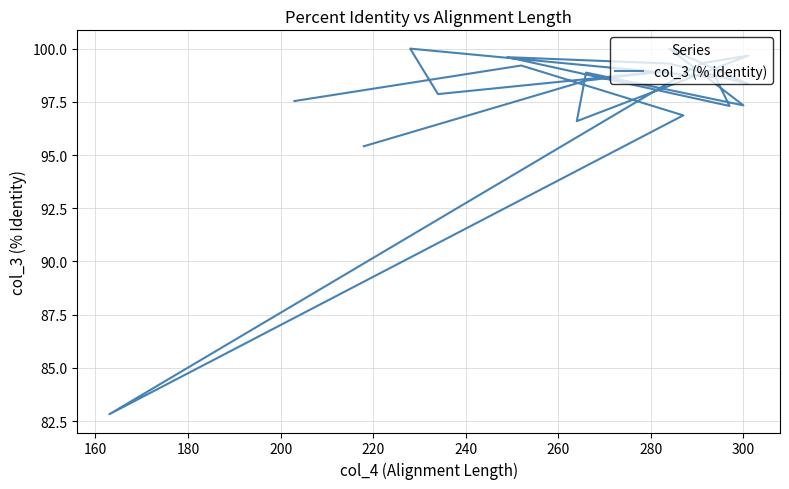

What is the approximate value at 200?

97.9